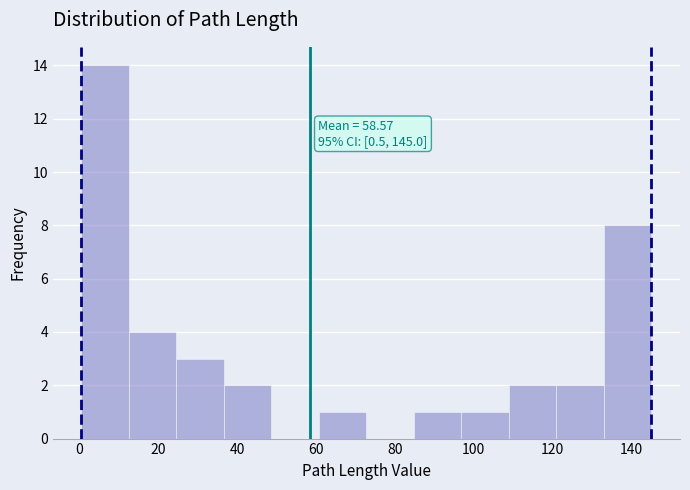

Which range on the x-axis has the tallest bar?

0 to 12